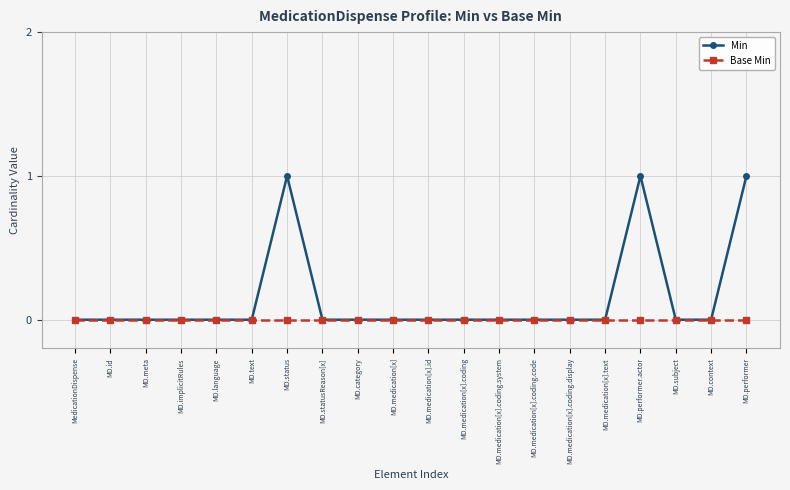

Between MD.medication[x].text and MD.performer.actor, which series saw the biggest shift?

Min